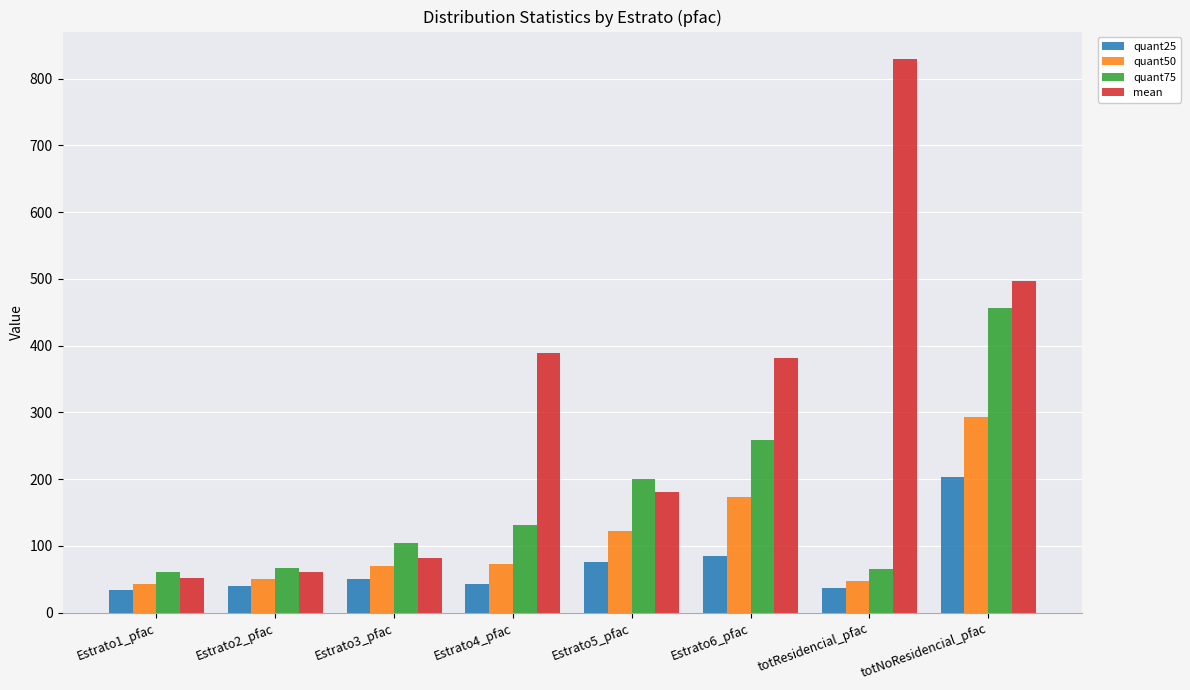

Which category has the highest value in the quant25 series?

totNoResidencial_pfac